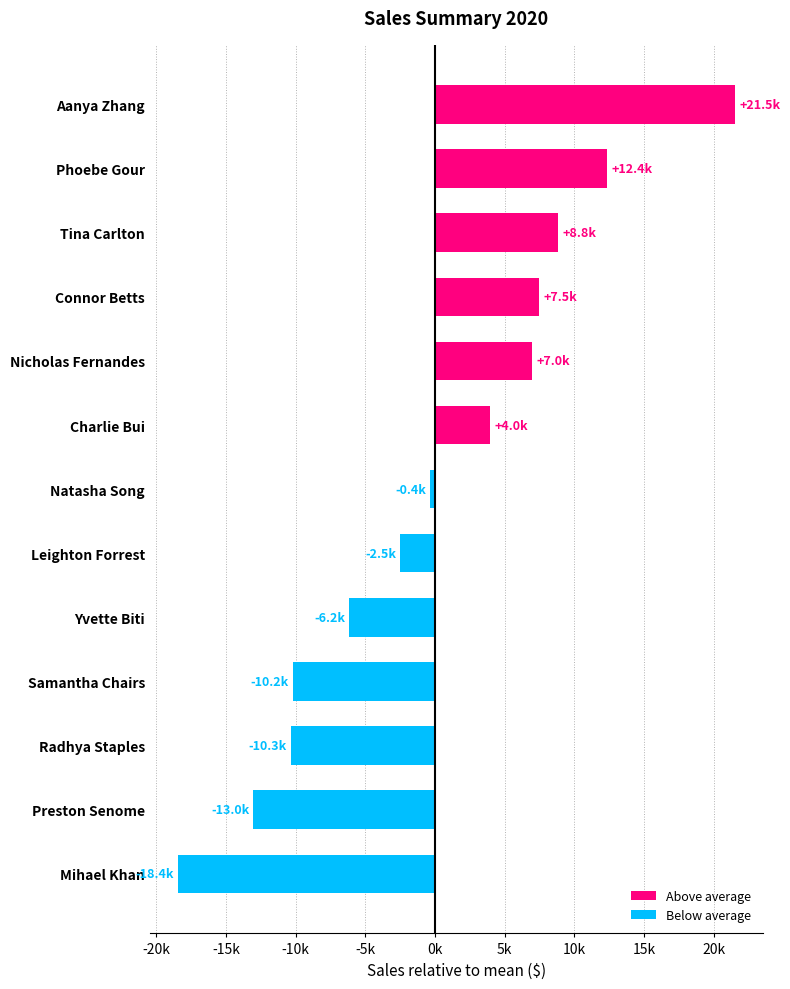

How many positive values are there?

6